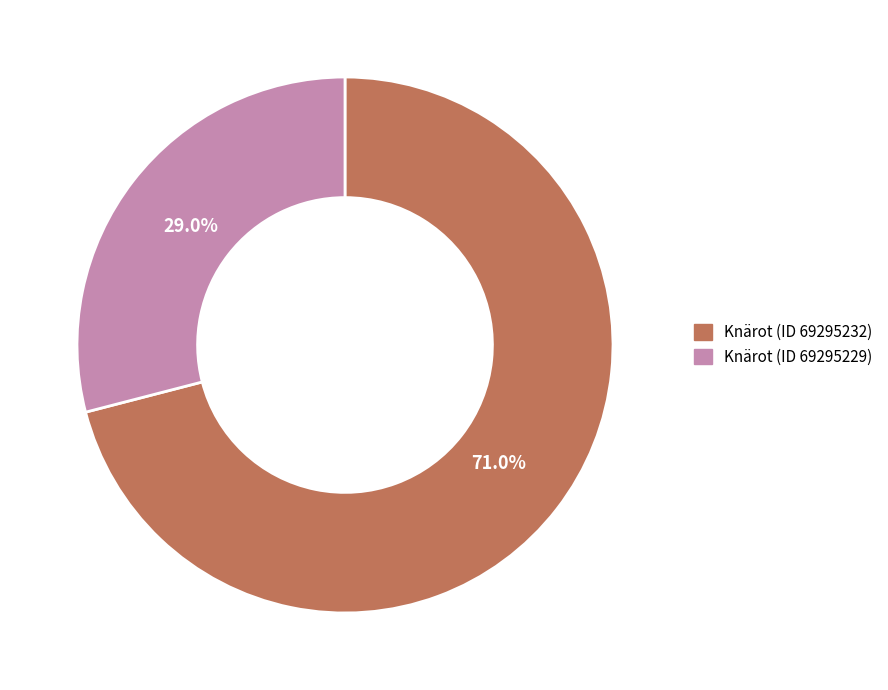

How many segments does this pie chart have?

2